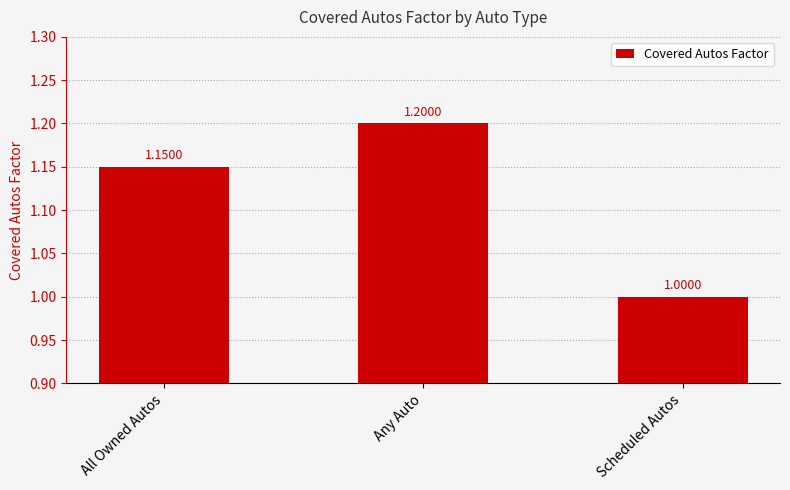

What is the change in value from Any Auto to Scheduled Autos?

-0.2